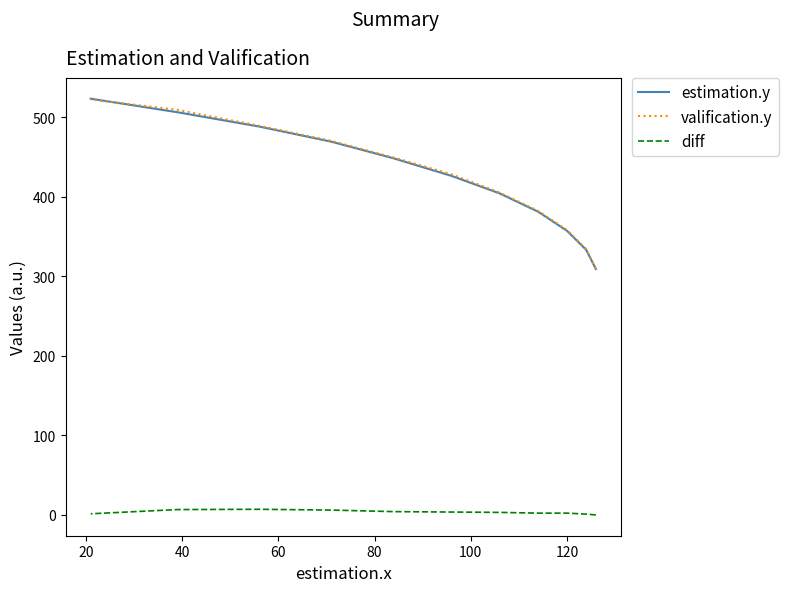

Is this an area chart (filled region under the line)?

No